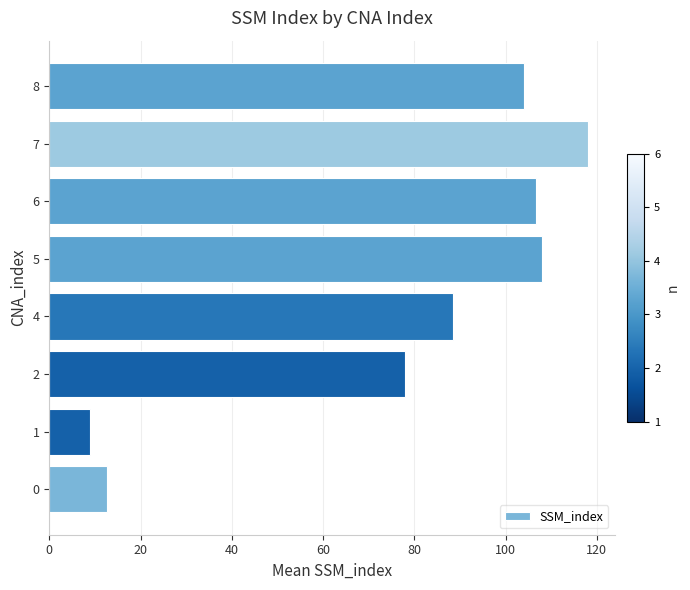

Does the chart contain any negative values?

No